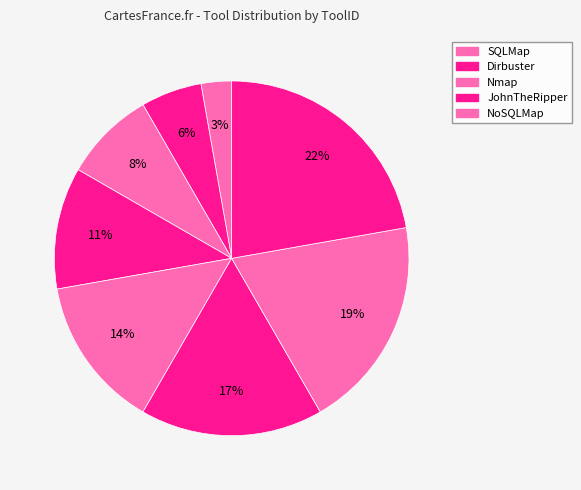

How many slices are in this pie chart?

8